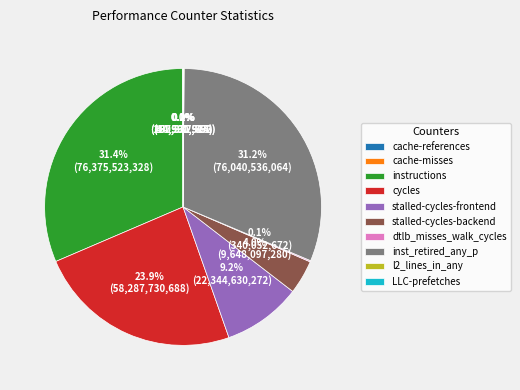

To the nearest percent, what is the difference between the largest and smallest slice percentages?

31%